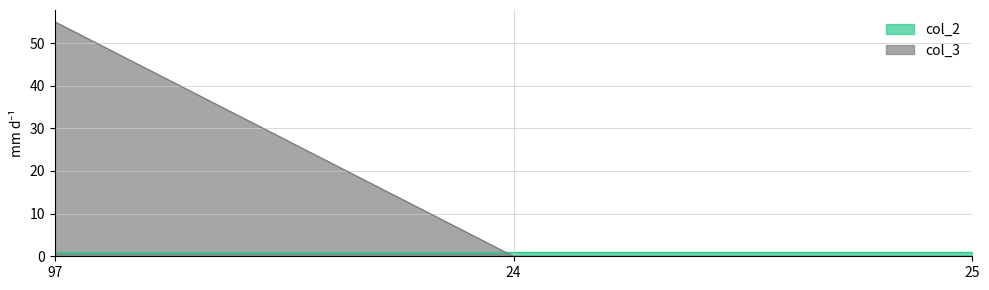

The value at 24 is -30. True or false?

False